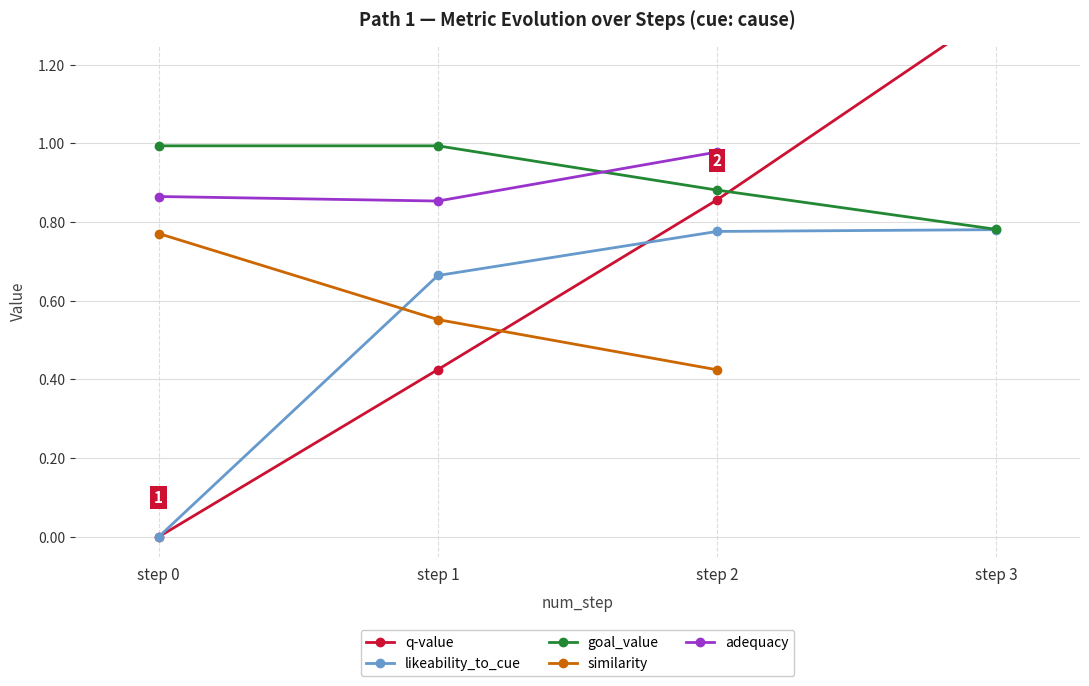

What is the sum of all likeability_to_cue values?

2.2